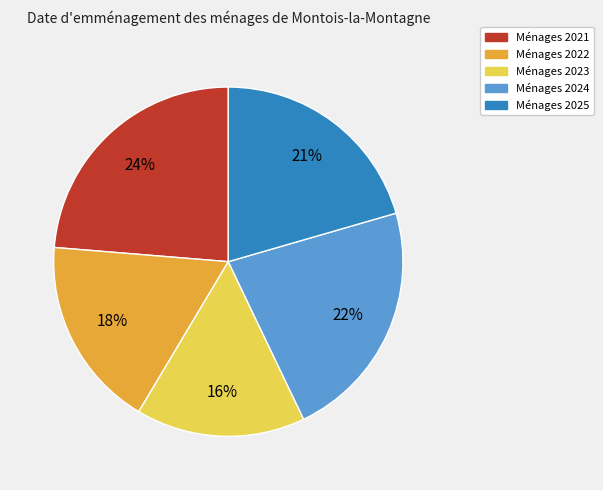

Is there any slice that represents more than half of the pie?

No